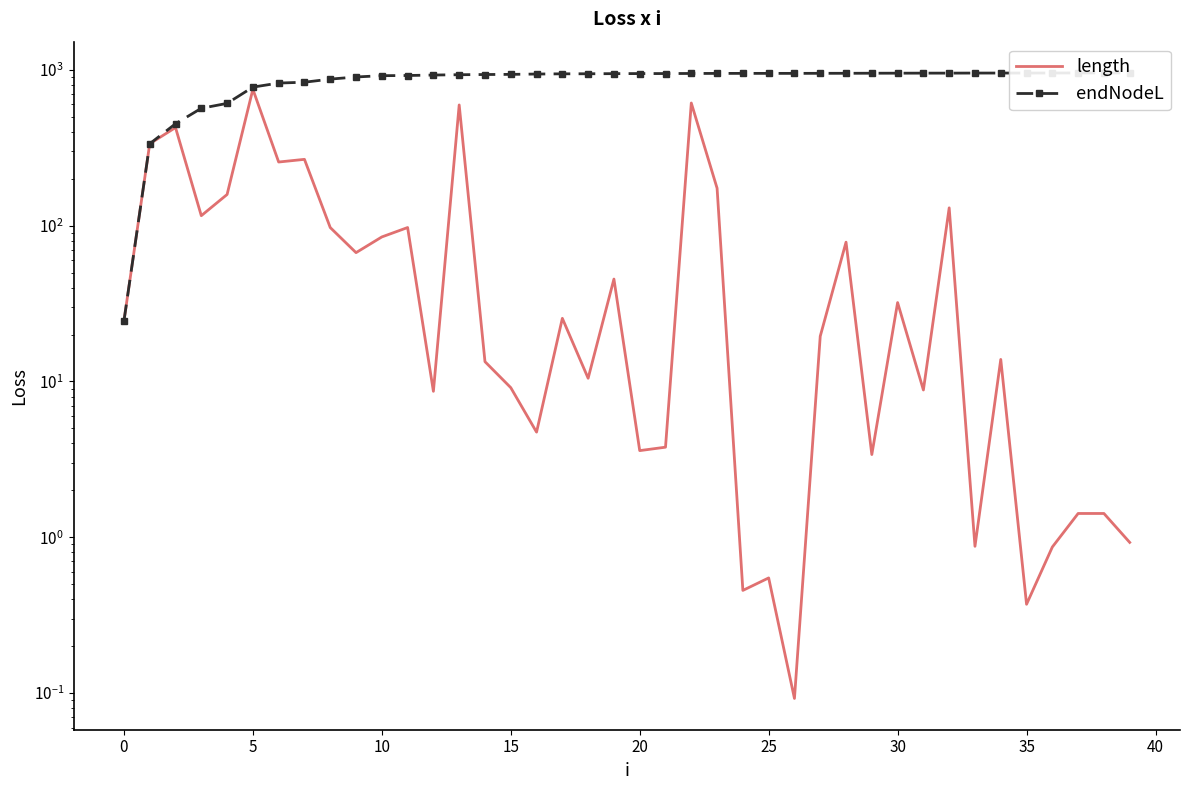

Rank the series at 16 from highest to lowest value.

endNodeL, length